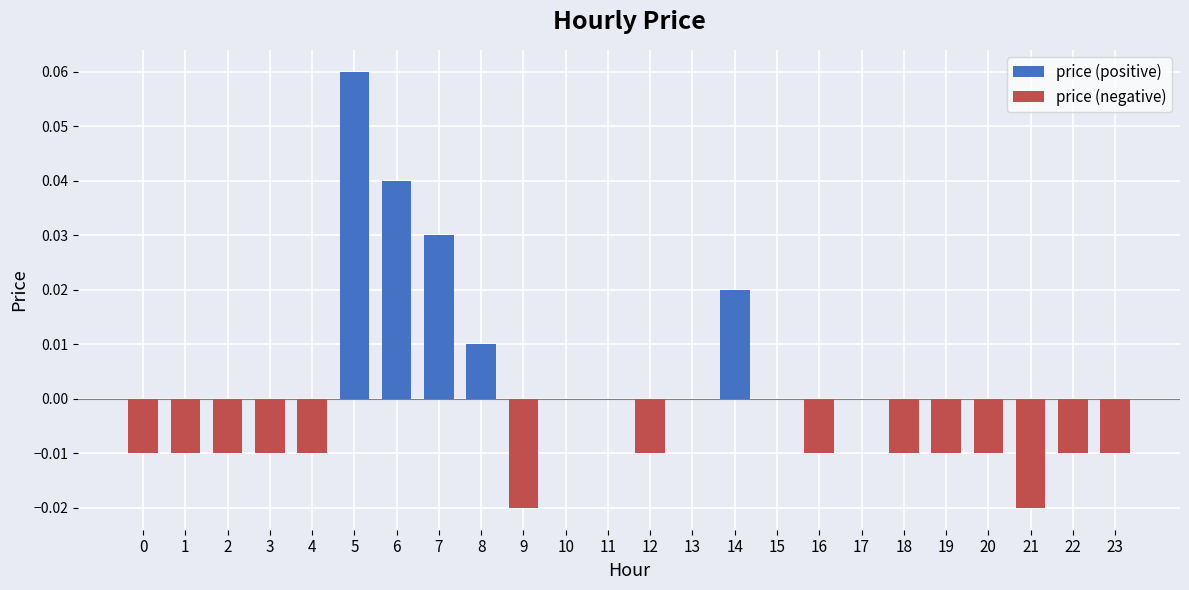

What is the difference between the maximum and minimum values?

0.1